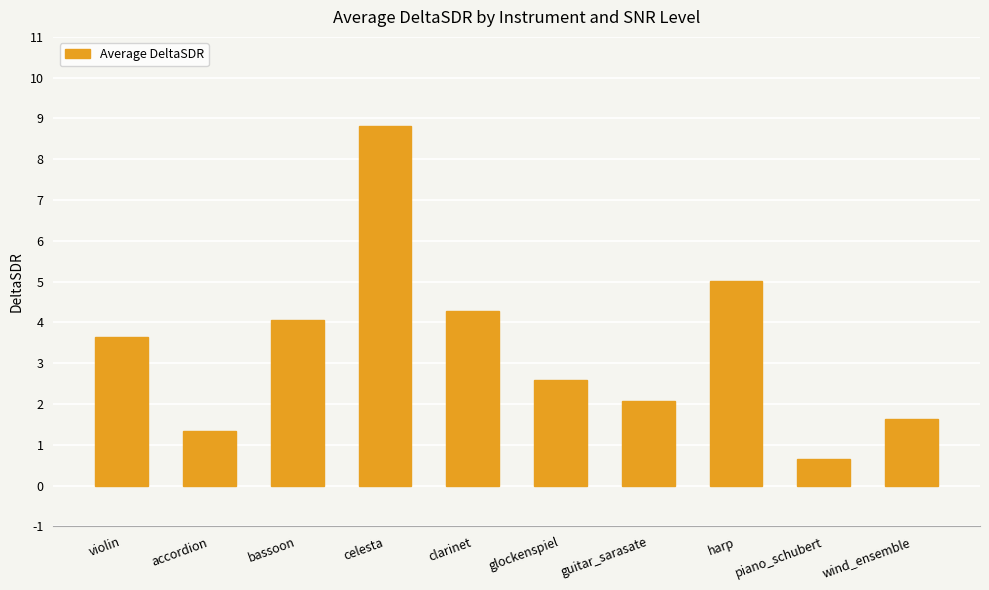

What is the difference between the maximum and second lowest values?

7.5